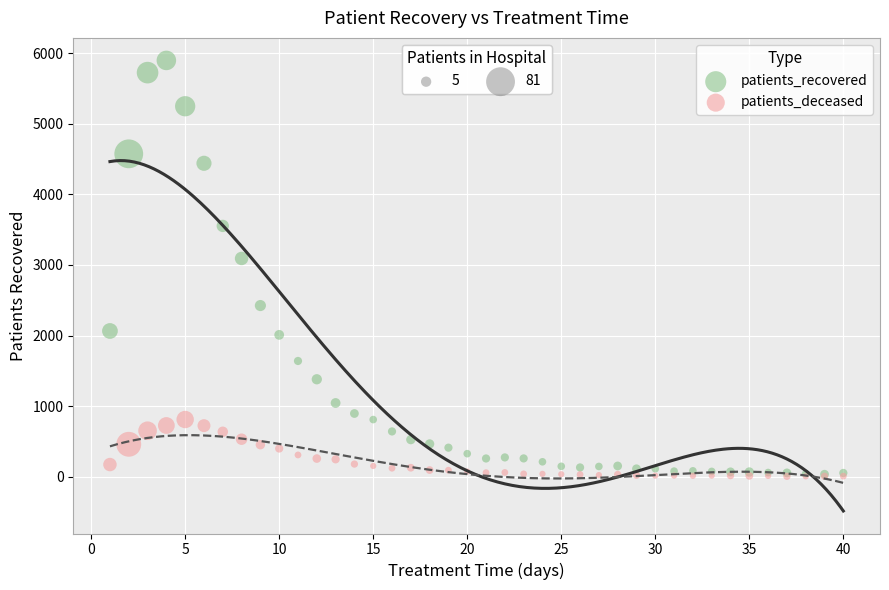

Across all series, what Y value is closest to 2951?

3092